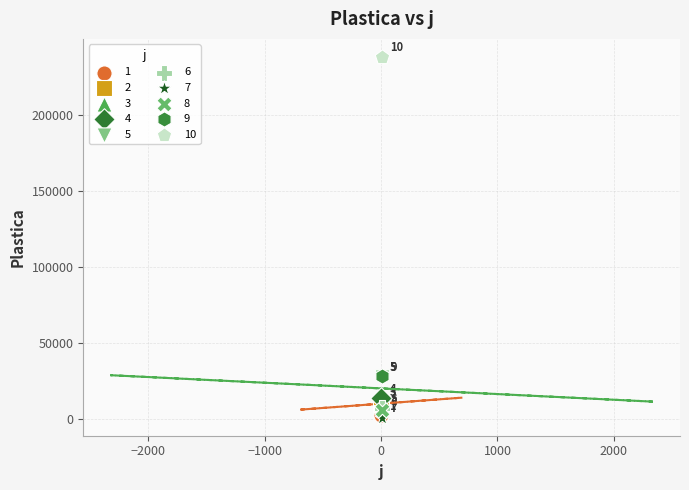

Which series reaches the maximum Y coordinate?

10